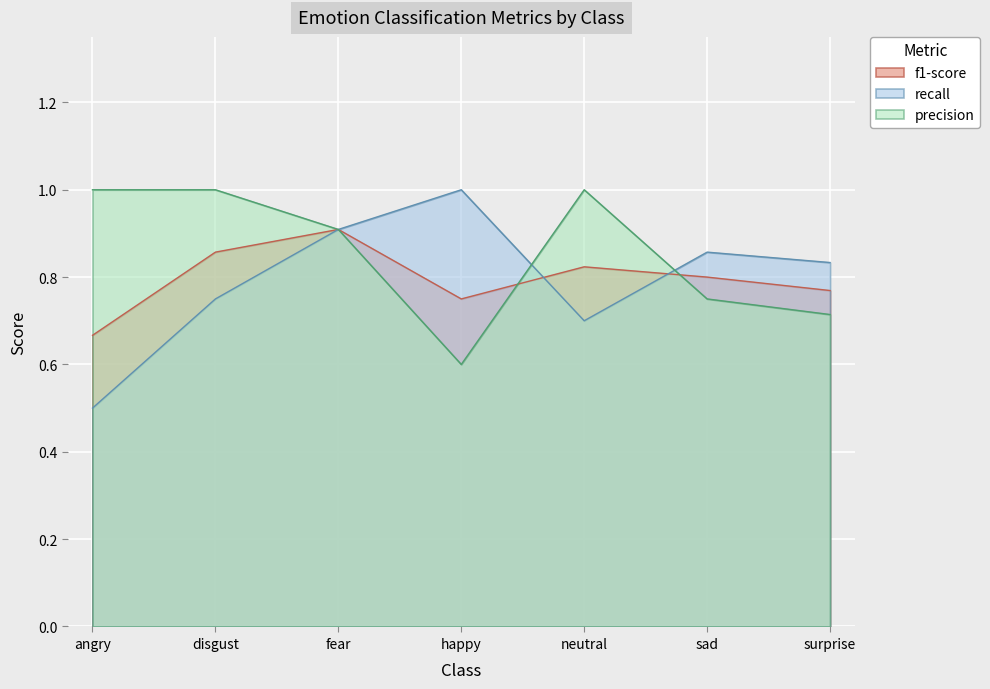

What is the label of the 3rd point from the left?

fear